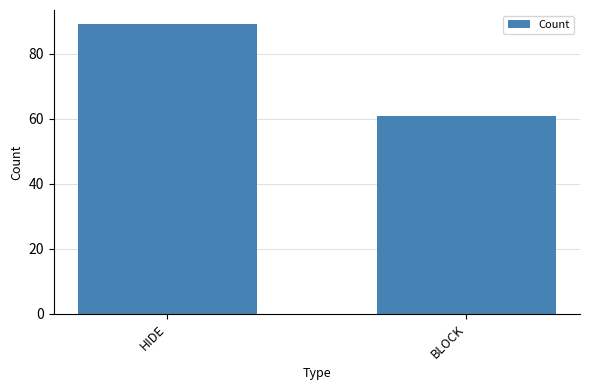

Is it true that the value at HIDE is 89?

True